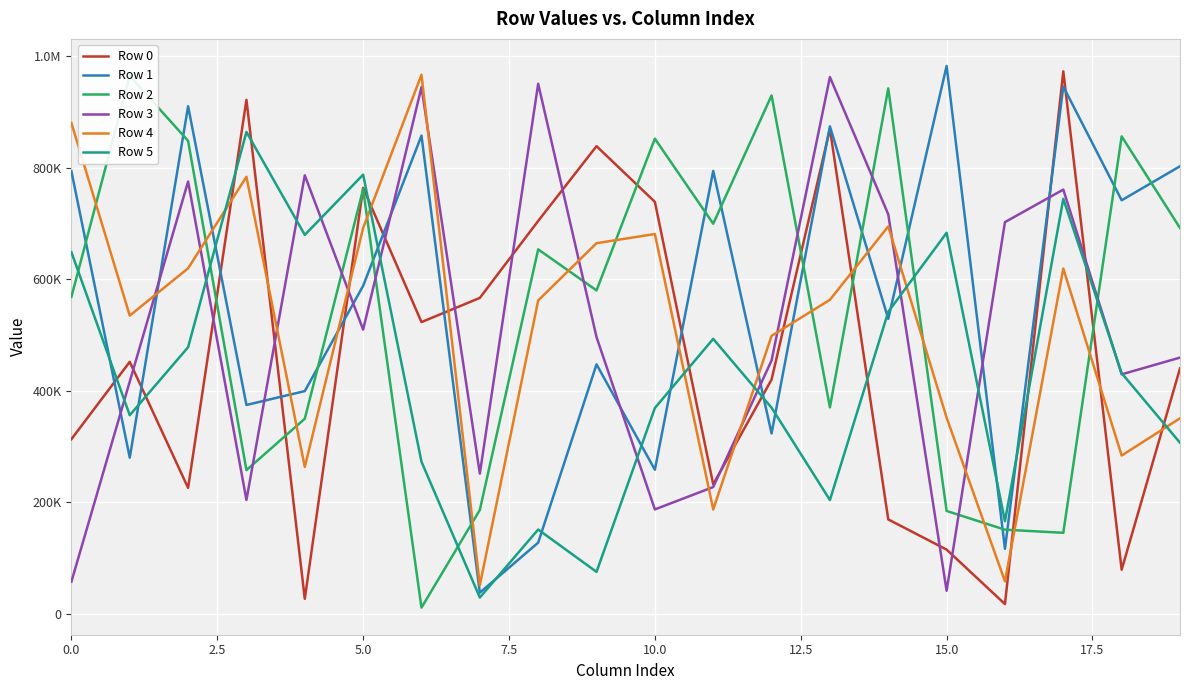

Does the chart display data point markers on the line(s)?

No